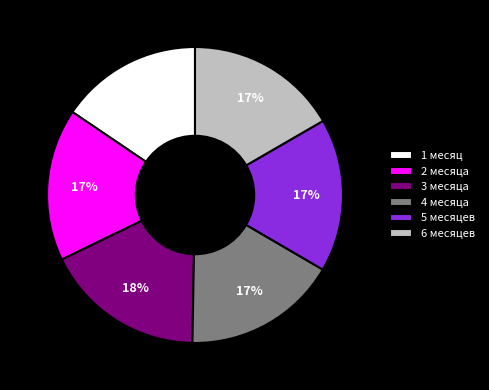

How many segments does this pie chart have?

6